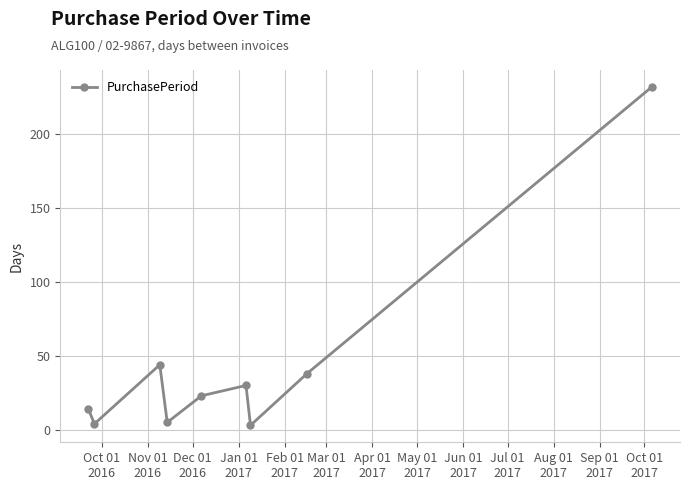

What is the value of the 5th point from the left?

23